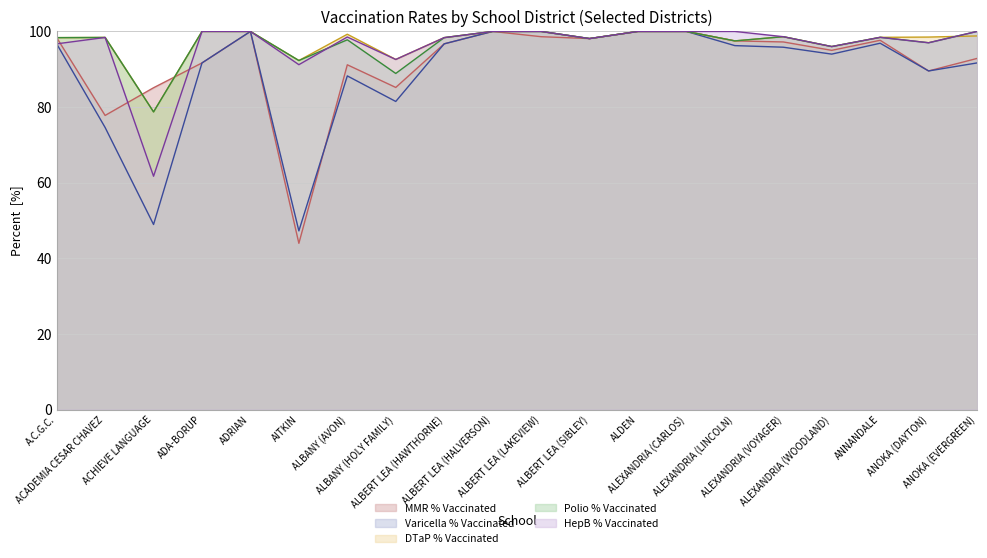

Reading left to right, transcribe all the data shown in this chart.

MMR % Vaccinated: A.C.G.C.=98.4	ACADEMIA CESAR CHAVEZ=77.8	ACHIEVE LANGUAGE=85.1	ADA-BORUP=91.7	ADRIAN=100.0	AITKIN=44.0	ALBANY (AVON)=91.2	ALBANY (HOLY FAMILY)=85.2	ALBERT LEA (HAWTHORNE)=96.7	ALBERT LEA (HALVERSON)=100.0	ALBERT LEA (LAKEVIEW)=98.6	ALBERT LEA (SIBLEY)=98.1	ALDEN=100.0	ALEXANDRIA (CARLOS)=100.0	ALEXANDRIA (LINCOLN)=97.5	ALEXANDRIA (VOYAGER)=97.2	ALEXANDRIA (WOODLAND)=95.0	ANNANDALE=97.7	ANOKA (DAYTON)=89.5	ANOKA (EVERGREEN)=92.9
Varicella % Vaccinated: A.C.G.C.=96.7	ACADEMIA CESAR CHAVEZ=74.6	ACHIEVE LANGUAGE=48.9	ADA-BORUP=91.7	ADRIAN=100.0	AITKIN=47.2	ALBANY (AVON)=88.2	ALBANY (HOLY FAMILY)=81.5	ALBERT LEA (HAWTHORNE)=96.7	ALBERT LEA (HALVERSON)=100.0	ALBERT LEA (LAKEVIEW)=100.0	ALBERT LEA (SIBLEY)=98.1	ALDEN=100.0	ALEXANDRIA (CARLOS)=100.0	ALEXANDRIA (LINCOLN)=96.2	ALEXANDRIA (VOYAGER)=95.8	ALEXANDRIA (WOODLAND)=94.0	ANNANDALE=96.9	ANOKA (DAYTON)=89.5	ANOKA (EVERGREEN)=91.7
DTaP % Vaccinated: A.C.G.C.=98.4	ACADEMIA CESAR CHAVEZ=98.4	ACHIEVE LANGUAGE=78.7	ADA-BORUP=100.0	ADRIAN=100.0	AITKIN=92.3	ALBANY (AVON)=99.3	ALBANY (HOLY FAMILY)=92.6	ALBERT LEA (HAWTHORNE)=98.4	ALBERT LEA (HALVERSON)=100.0	ALBERT LEA (LAKEVIEW)=100.0	ALBERT LEA (SIBLEY)=98.1	ALDEN=100.0	ALEXANDRIA (CARLOS)=100.0	ALEXANDRIA (LINCOLN)=97.5	ALEXANDRIA (VOYAGER)=98.6	ALEXANDRIA (WOODLAND)=96.0	ANNANDALE=98.4	ANOKA (DAYTON)=98.5	ANOKA (EVERGREEN)=98.8
Polio % Vaccinated: A.C.G.C.=98.4	ACADEMIA CESAR CHAVEZ=98.4	ACHIEVE LANGUAGE=78.7	ADA-BORUP=100.0	ADRIAN=100.0	AITKIN=92.3	ALBANY (AVON)=97.8	ALBANY (HOLY FAMILY)=88.9	ALBERT LEA (HAWTHORNE)=98.4	ALBERT LEA (HALVERSON)=100.0	ALBERT LEA (LAKEVIEW)=100.0	ALBERT LEA (SIBLEY)=98.1	ALDEN=100.0	ALEXANDRIA (CARLOS)=100.0	ALEXANDRIA (LINCOLN)=97.5	ALEXANDRIA (VOYAGER)=98.6	ALEXANDRIA (WOODLAND)=96.0	ANNANDALE=98.4	ANOKA (DAYTON)=97.0	ANOKA (EVERGREEN)=100.0
HepB % Vaccinated: A.C.G.C.=96.7	ACADEMIA CESAR CHAVEZ=98.4	ACHIEVE LANGUAGE=61.7	ADA-BORUP=100.0	ADRIAN=100.0	AITKIN=91.2	ALBANY (AVON)=98.5	ALBANY (HOLY FAMILY)=92.6	ALBERT LEA (HAWTHORNE)=98.4	ALBERT LEA (HALVERSON)=100.0	ALBERT LEA (LAKEVIEW)=100.0	ALBERT LEA (SIBLEY)=98.1	ALDEN=100.0	ALEXANDRIA (CARLOS)=100.0	ALEXANDRIA (LINCOLN)=100.0	ALEXANDRIA (VOYAGER)=98.6	ALEXANDRIA (WOODLAND)=96.0	ANNANDALE=98.4	ANOKA (DAYTON)=97.0	ANOKA (EVERGREEN)=100.0